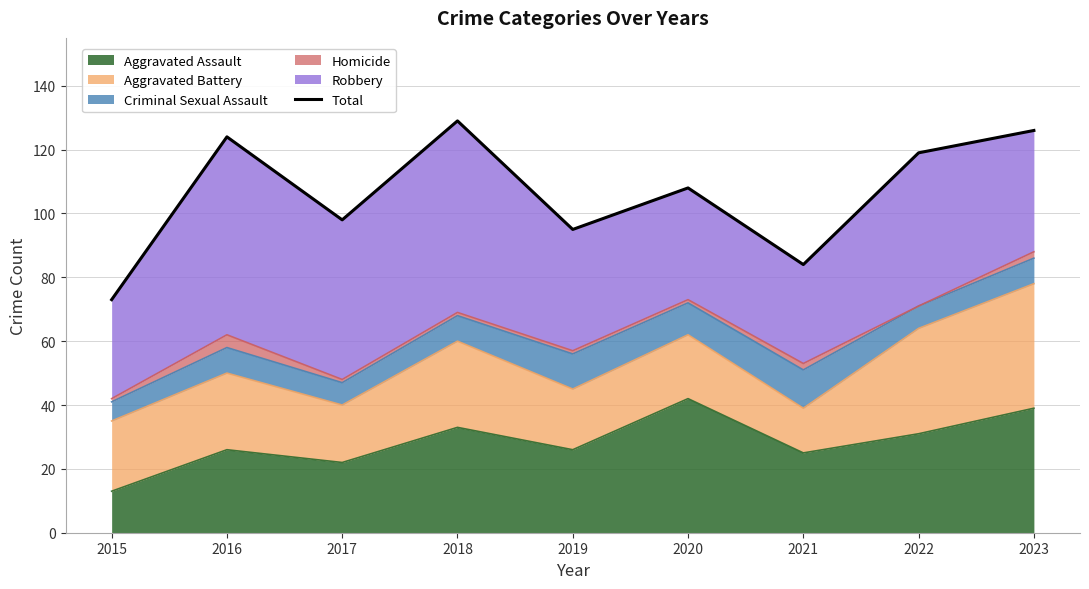

What is the maximum value shown in the chart?

129